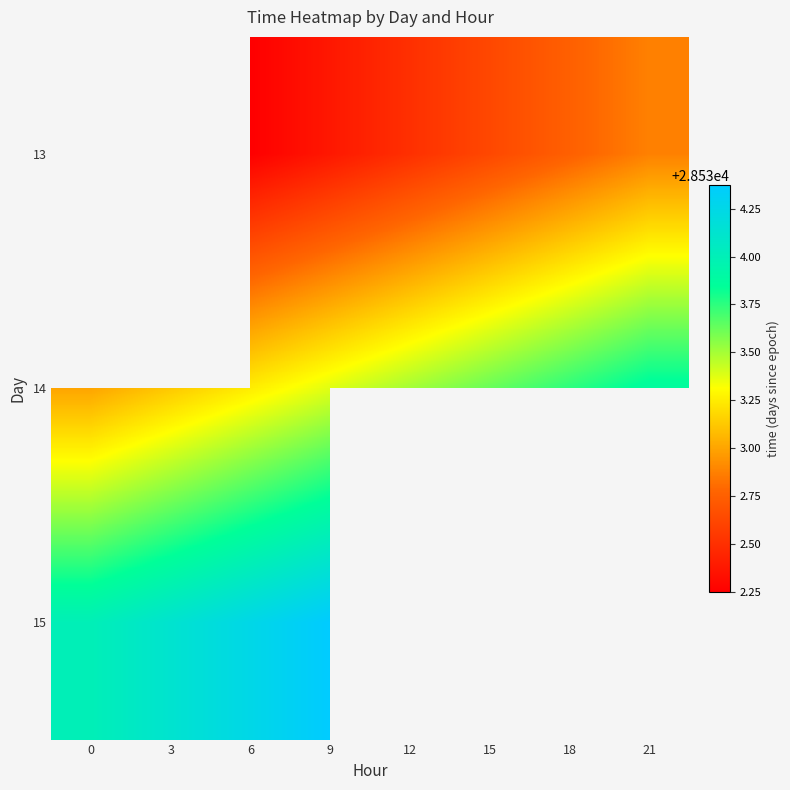

True or false: 14 has a value of 28533.8 at 18.

True